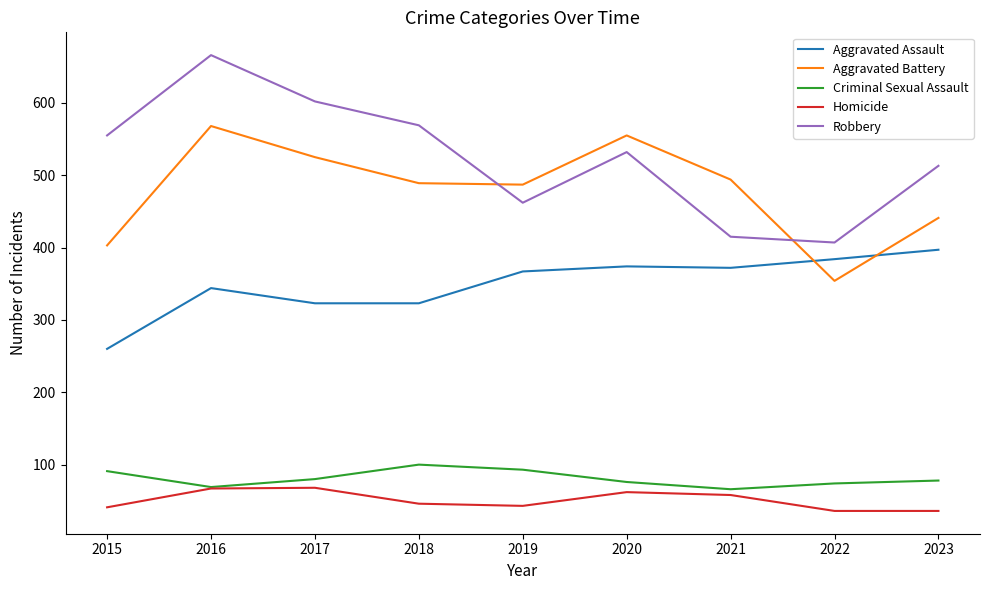

At 2019, list the series in order from smallest to largest.

Homicide, Criminal Sexual Assault, Aggravated Assault, Robbery, Aggravated Battery